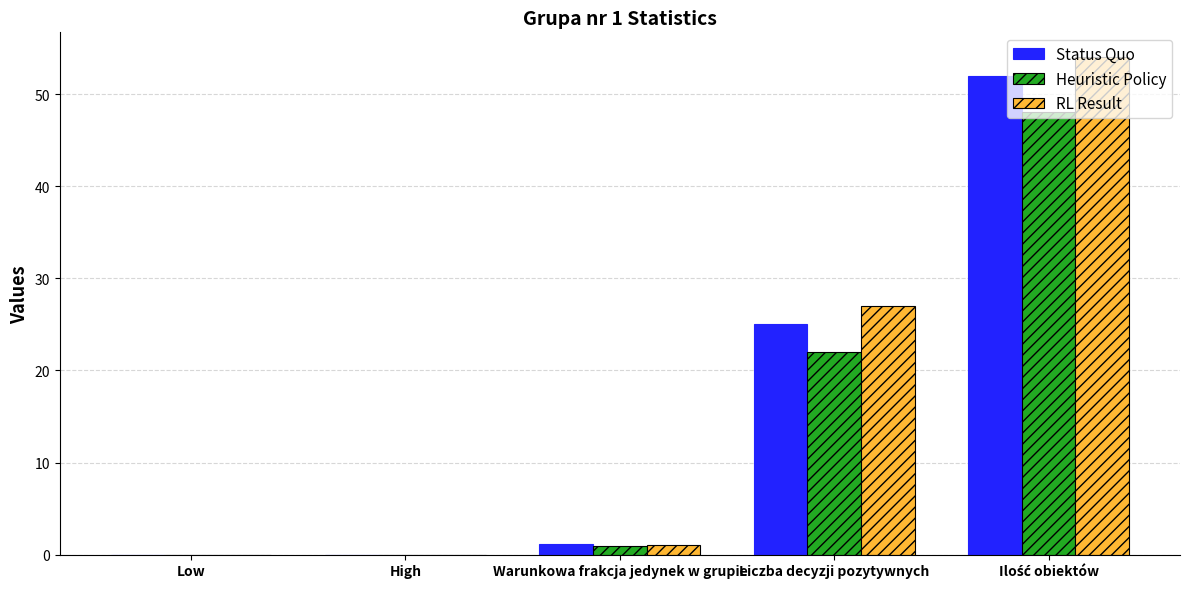

True or false: Heuristic Policy has a value of -32.5 at Low.

False